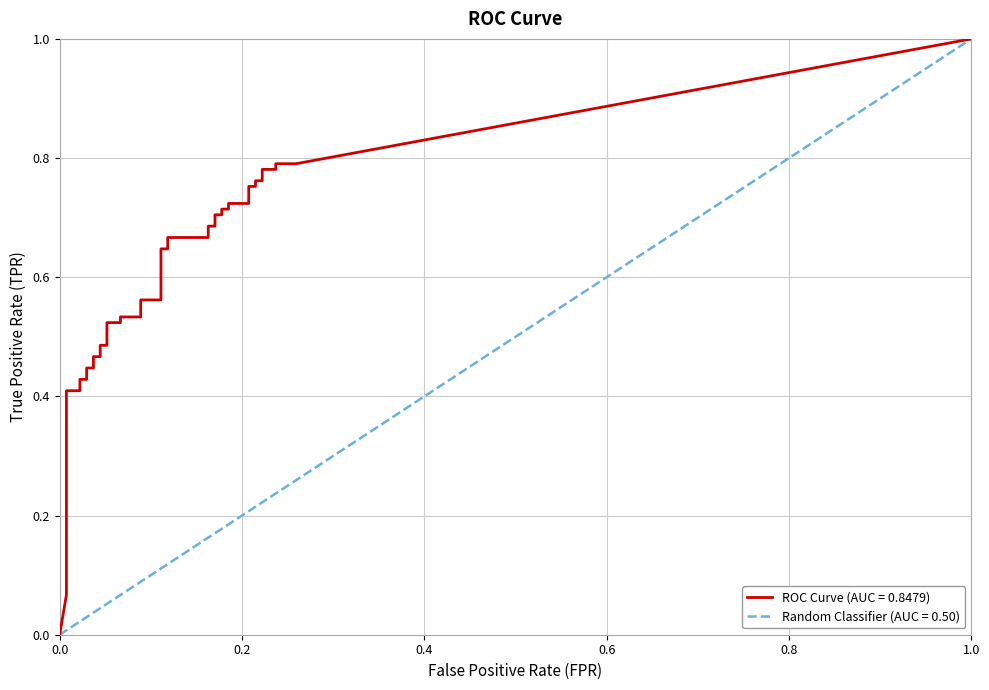

What is the sum of all fpr values?

4.6